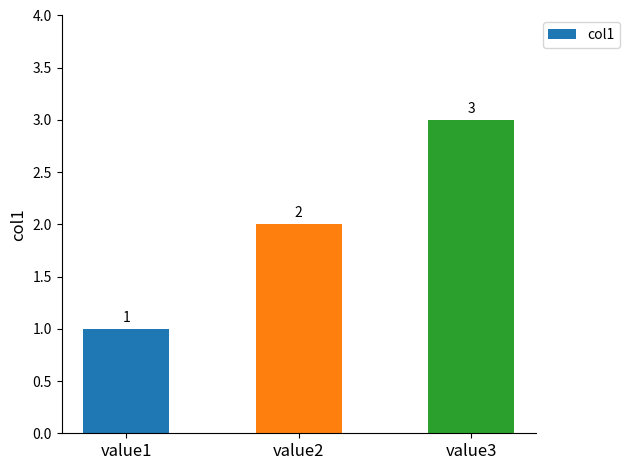

List the labels in order of value, largest first.

value3, value2, value1